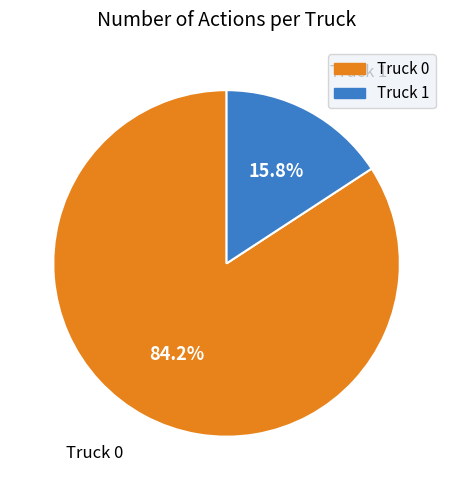

To the nearest percent, what is the difference between the largest and smallest slice percentages?

68%